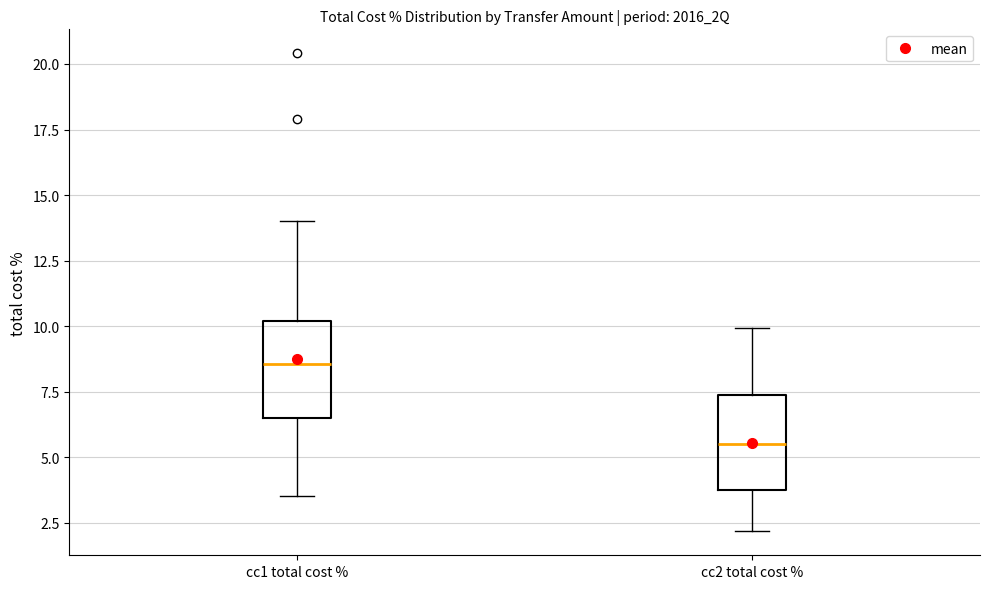

Reading left to right, transcribe this box plot: for each box, give where its median line is, the range the box spans, and where its two whiskers end, as read against the y-axis. The values are not printed on the chart, so give them approximately, as read against the axis.

cc1 total cost %: median 8.5, box 6.5 to 10.0, whiskers 3.5 to 14.0
cc2 total cost %: median 5.5, box 3.5 to 7.5, whiskers 2.0 to 10.0